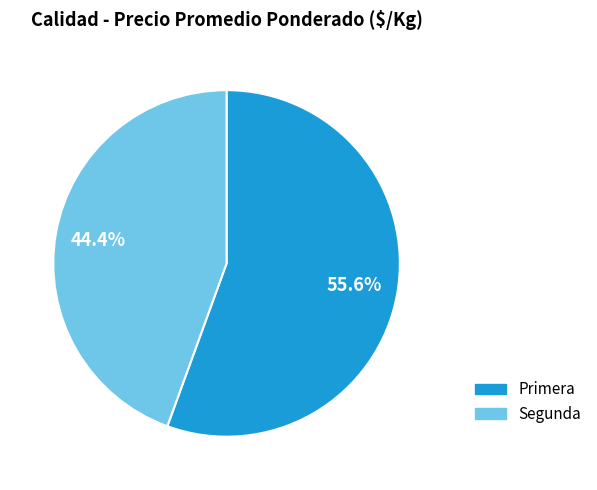

Count the number of slices in the pie.

2